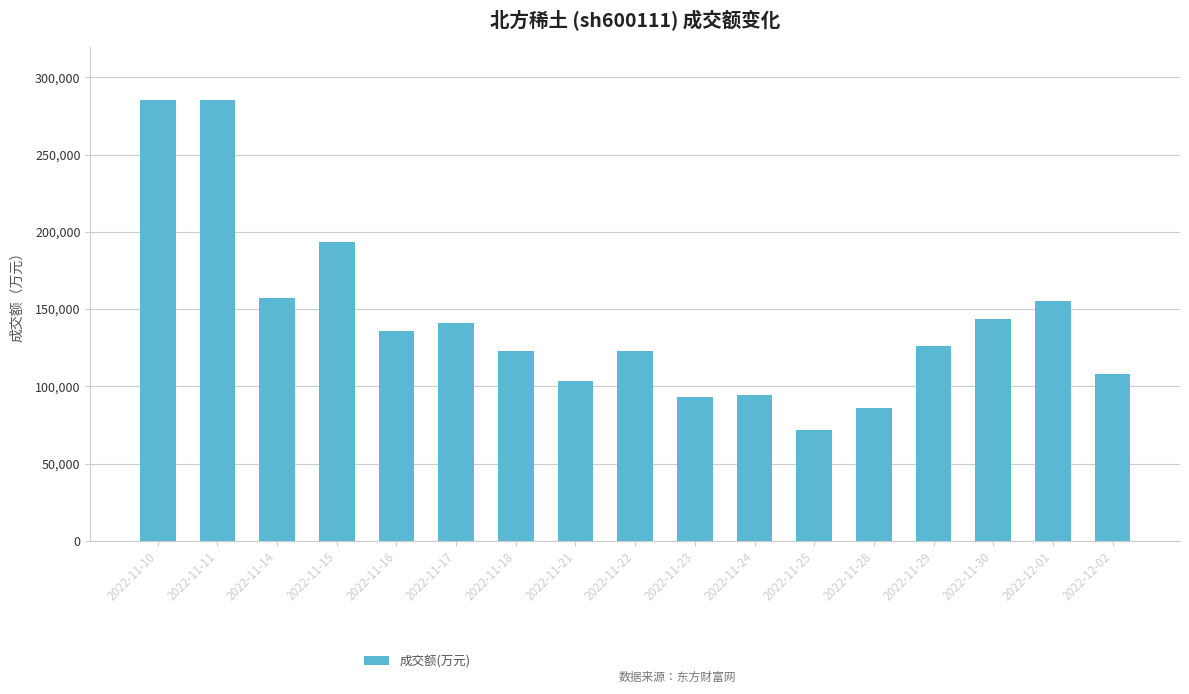

At which label does the data first exceed 125848?

2022-11-10